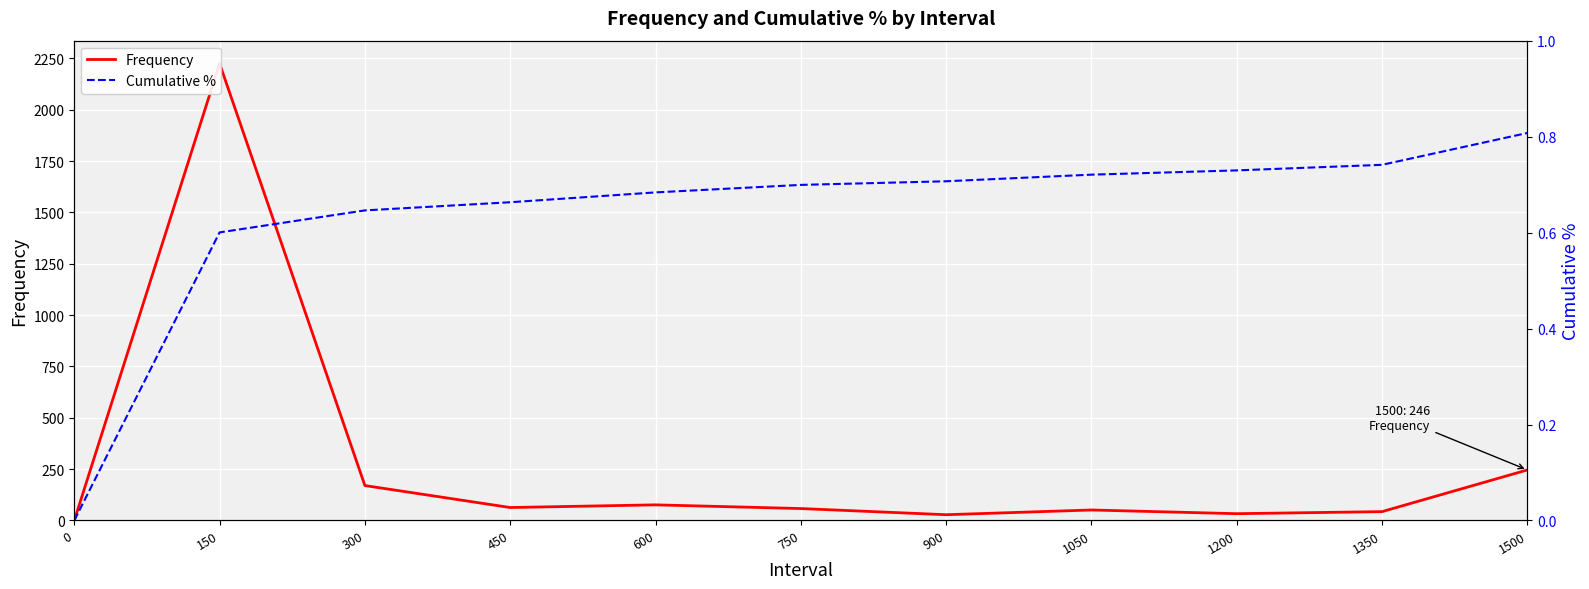

Reading left to right, transcribe all the data shown in this chart.

Frequency: 0=0.0	150=2225.0	300=170.0	450=63.0	600=76.0	750=58.0	900=28.0	1050=51.0	1200=33.0	1350=43.0	1500=246.0
Cumulative %: 0=0.0	150=0.6	300=0.6	450=0.7	600=0.7	750=0.7	900=0.7	1050=0.7	1200=0.7	1350=0.7	1500=0.8